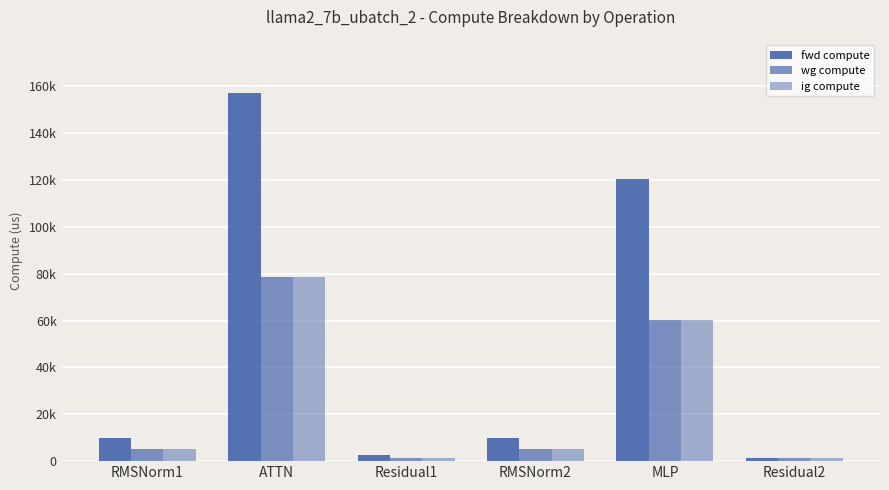

Does the chart contain stacked bars?

No